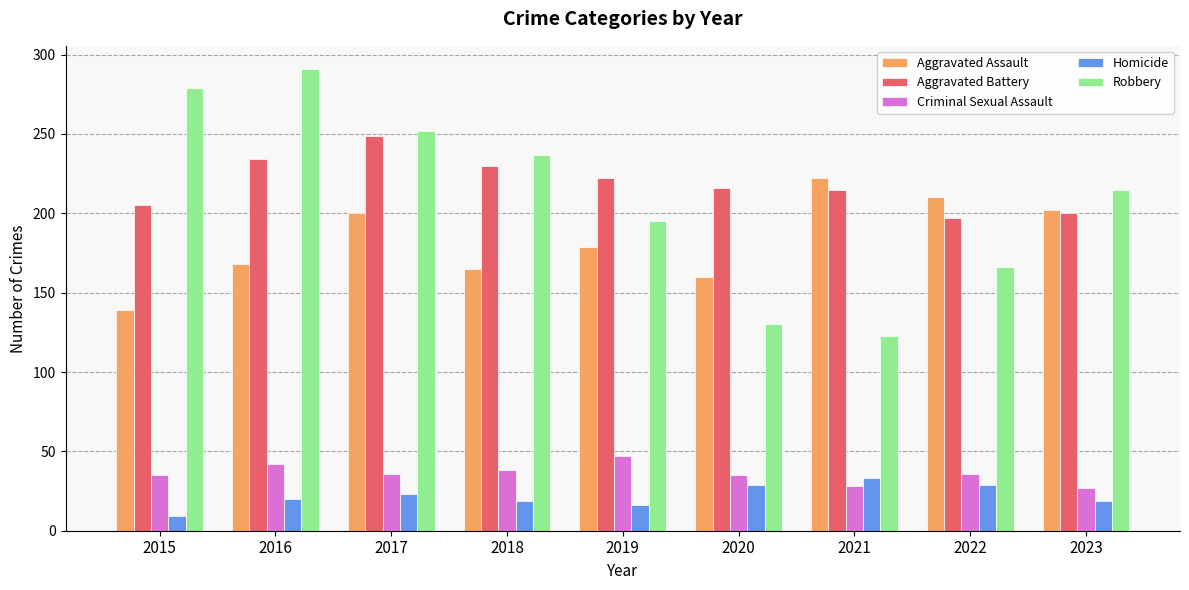

What is the total value across all series at 2021?

621